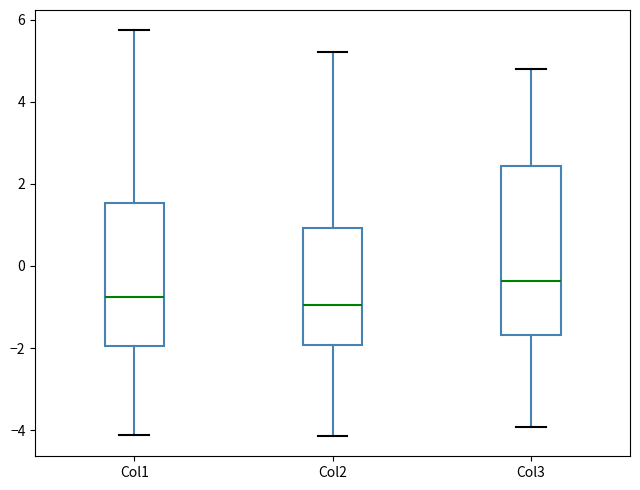

Which box is the tallest, from its lower edge to its upper edge?

Col3